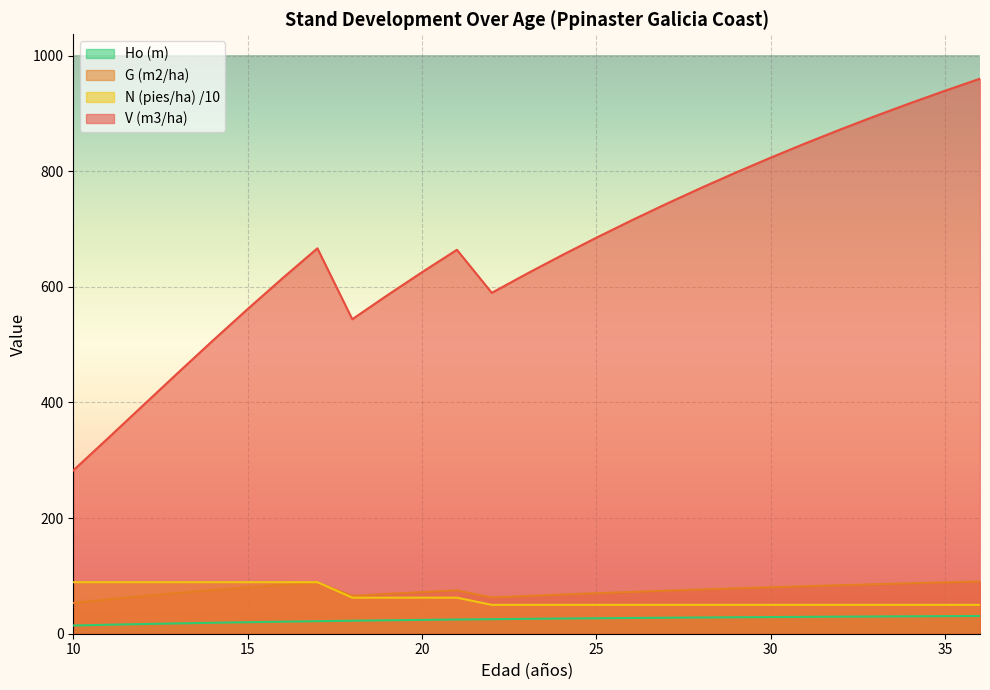

What is the difference between the second highest and second lowest values in the V (m3/ha) series?

600.9